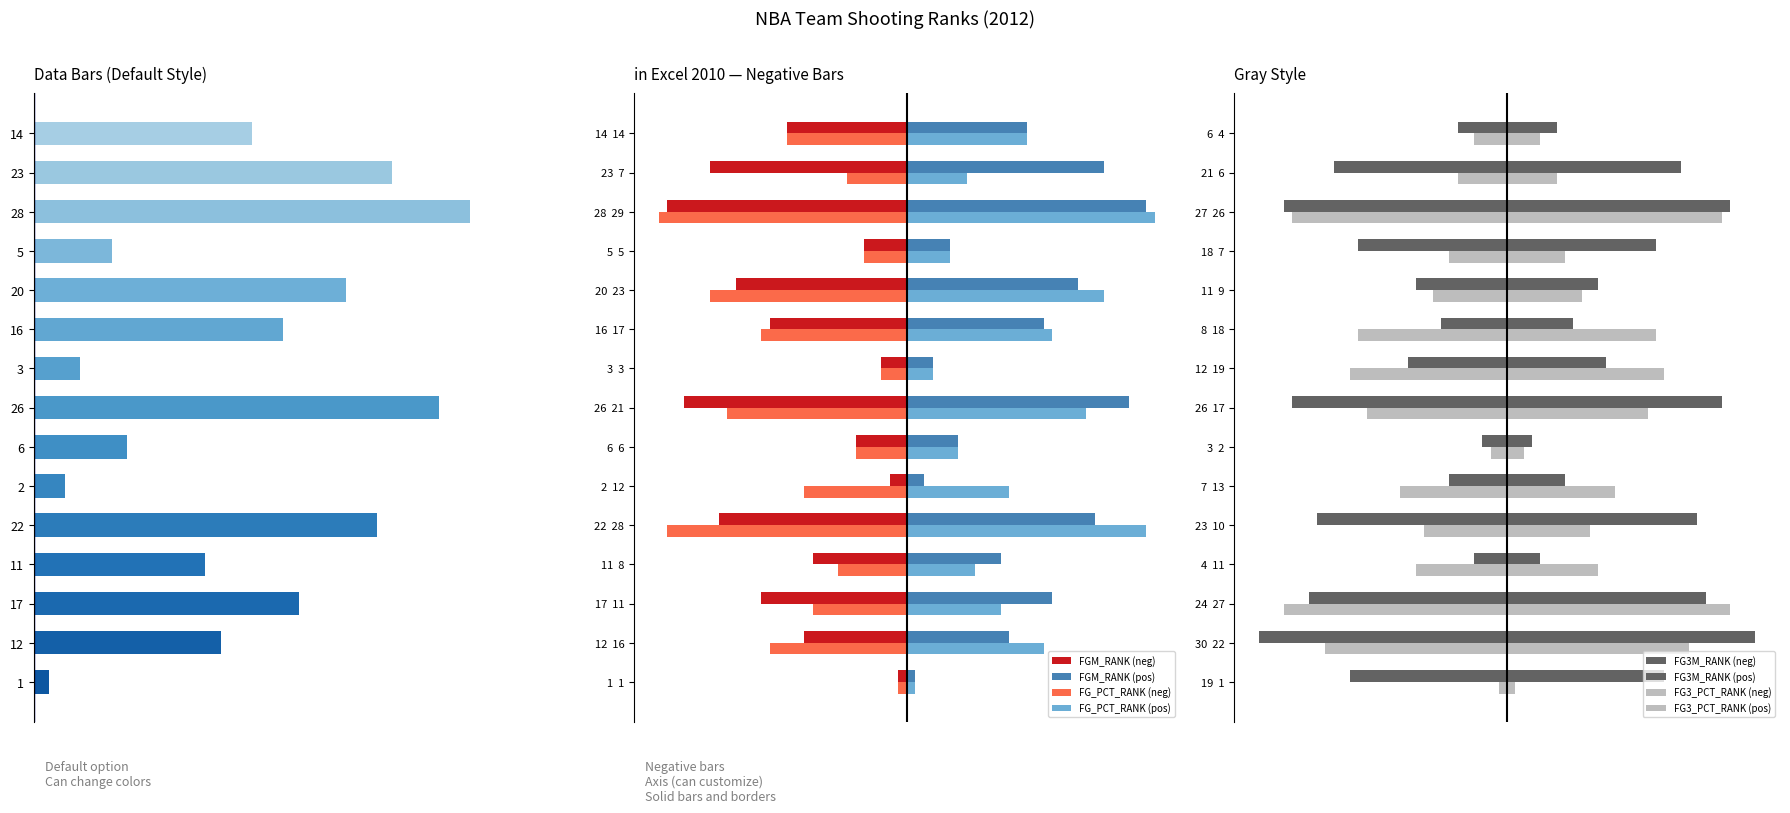

What is the value of the FG3M_RANK bar at the 9th from the left?

-3